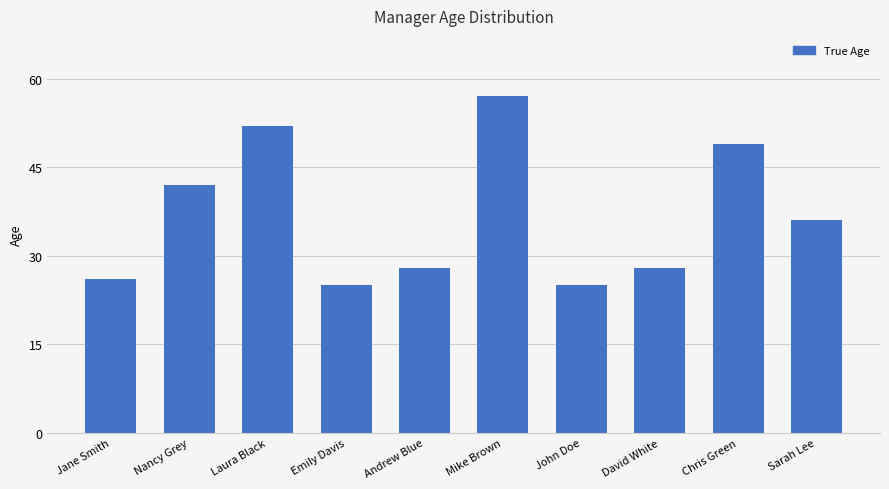

What is the ratio of the value at Nancy Grey to the value at Mike Brown?

0.7